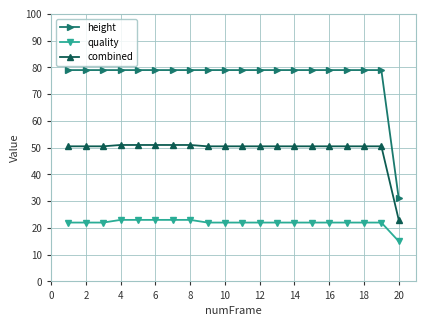

Which series has the largest total across all categories?

height